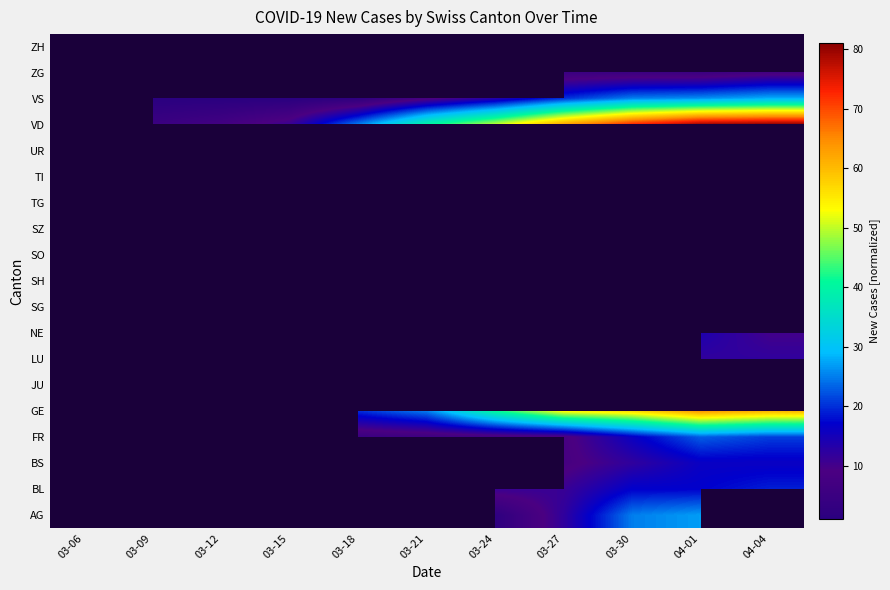

Is it true that FR equals 31.1 at 04-01?

False